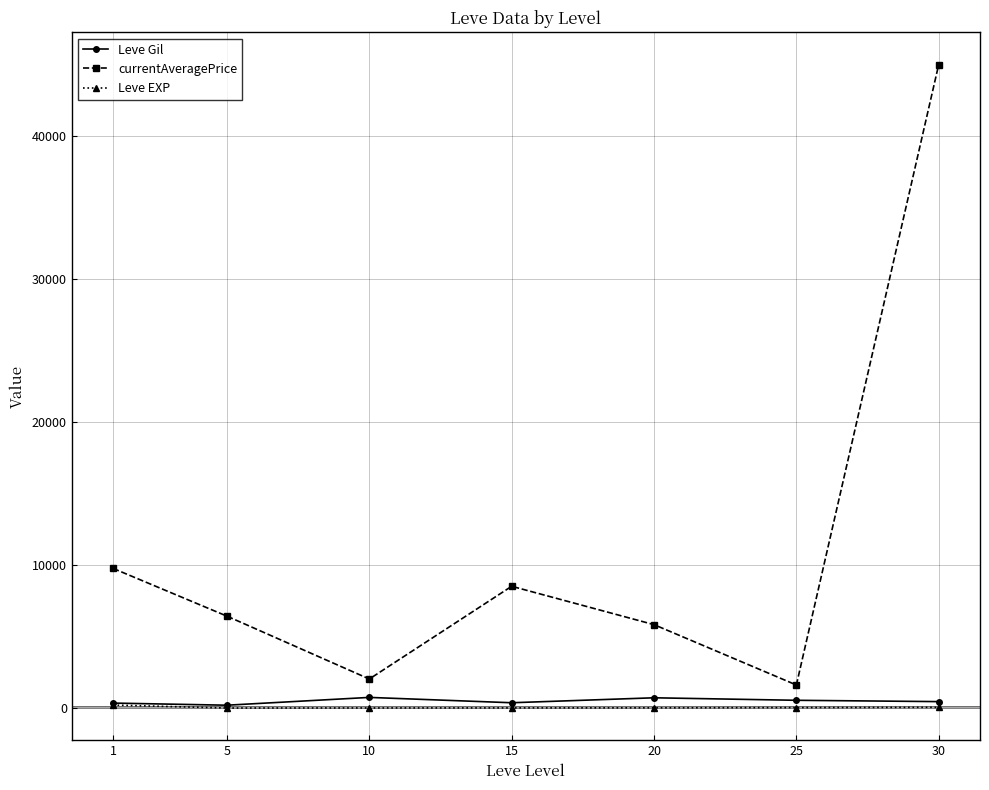

What is the greatest value displayed?

45000.0